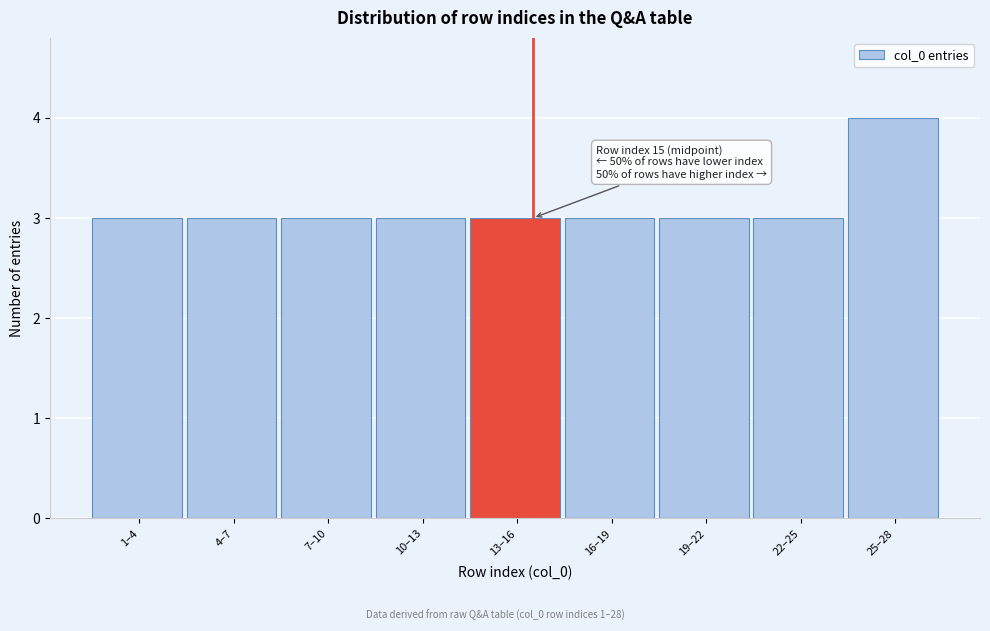

Reading right to left, list all the values displayed in this chart.

25–28=4	22–25=3	19–22=3	16–19=3	13–16=3	10–13=3	7–10=3	4–7=3	1–4=3